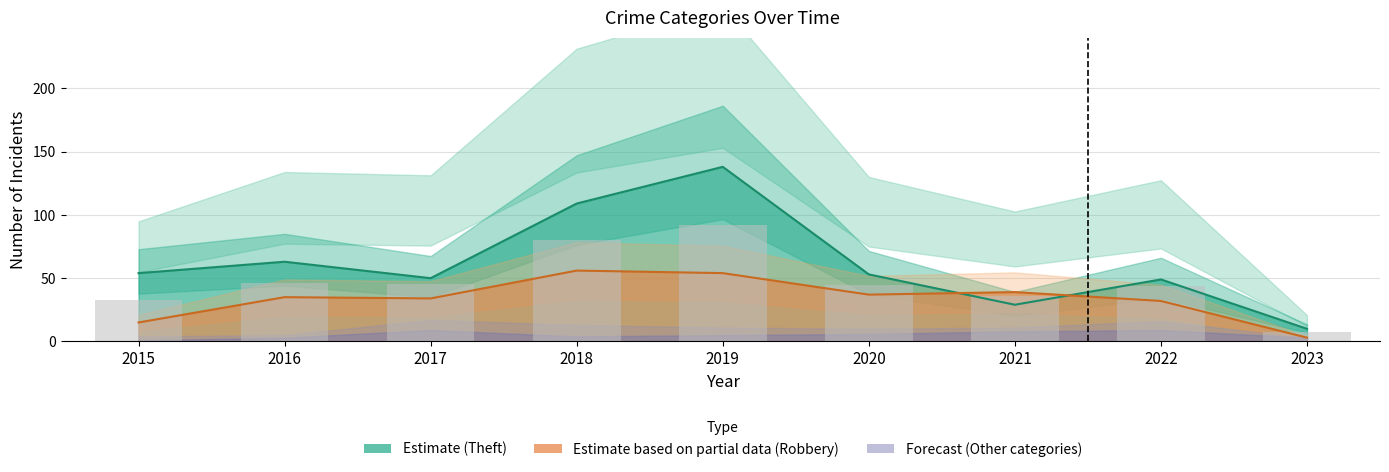

Reading right to left, transcribe all the data shown in this chart.

Theft: 10.0	49.0	29.0	53.0	138.0	109.0	50.0	63.0	54.0
Robbery: 3.0	32.0	39.0	37.0	54.0	56.0	34.0	35.0	15.0
Total: 7.2	44.1	35.6	45.0	91.8	80.1	45.5	46.4	32.9